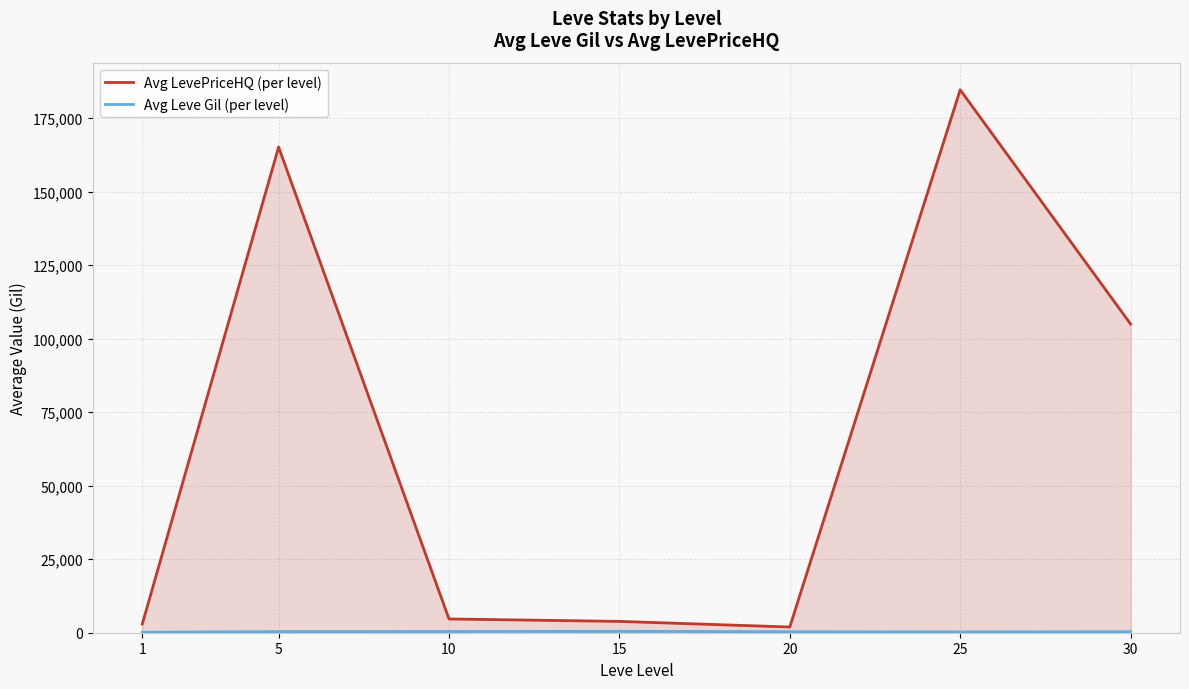

Does the chart have visible grid lines?

Yes